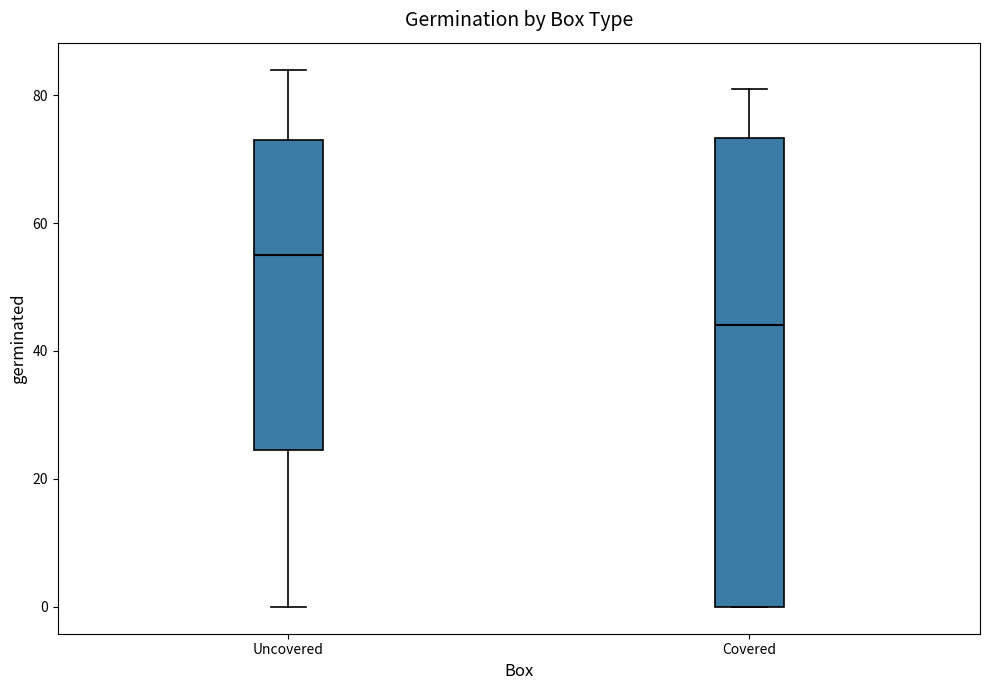

Reading left to right, transcribe this box plot: for each box, give where its median line is, the range the box spans, and where its two whiskers end, as read against the y-axis. The values are not printed on the chart, so give them approximately, as read against the axis.

Uncovered: median 56, box 24 to 74, whiskers 0 to 84
Covered: median 44, box 0 to 74, whiskers 0 to 82